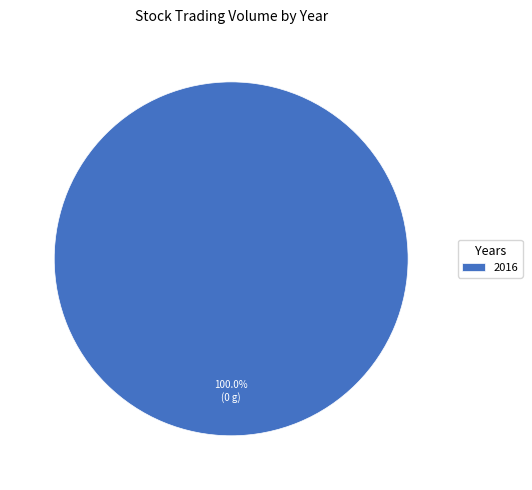

Is there any slice that represents more than half of the pie?

Yes